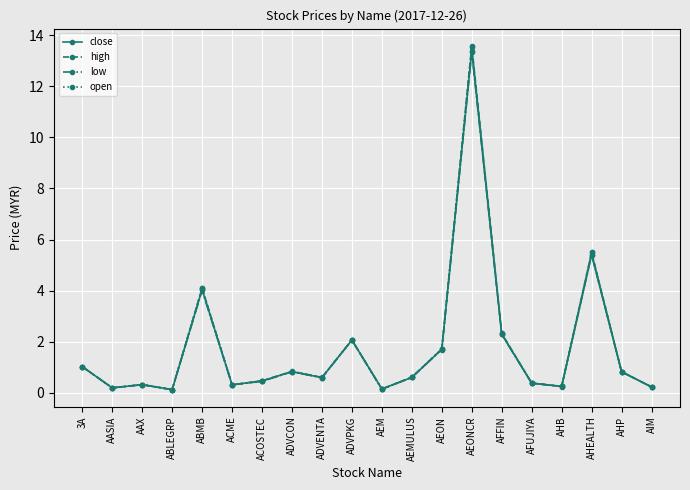

What are all the series names shown in the legend?

close, high, low, open